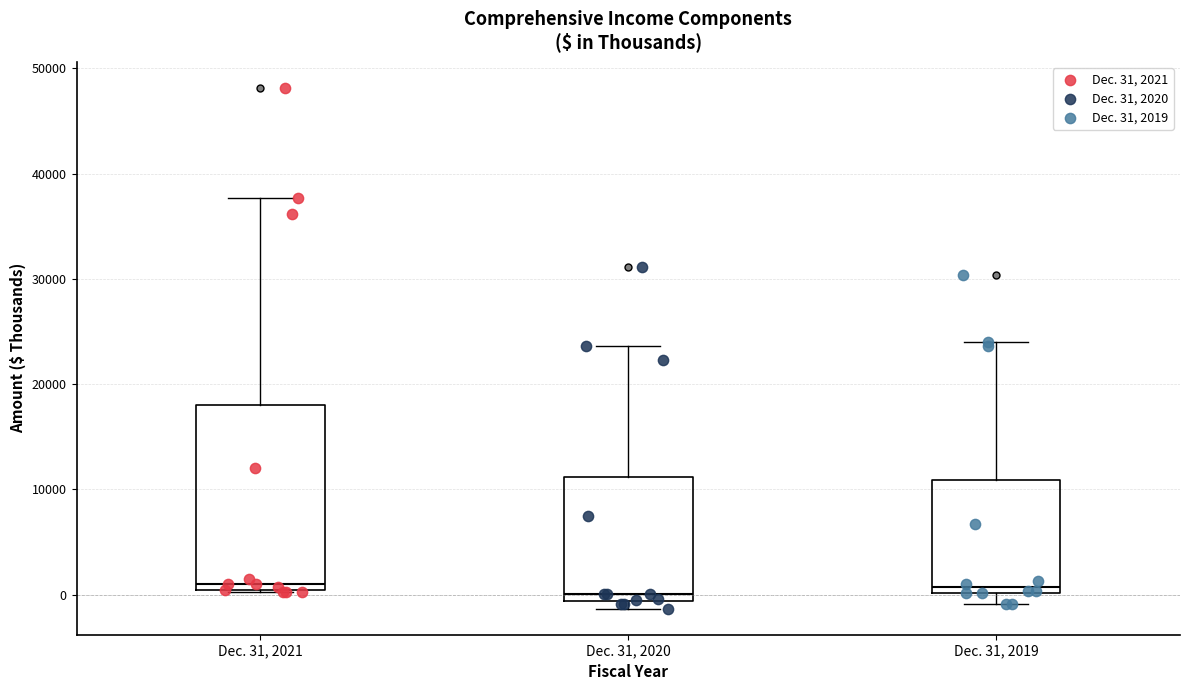

Reading left to right, transcribe this box plot: for each box, give where its median line is, the range the box spans, and where its two whiskers end, as read against the y-axis. The values are not printed on the chart, so give them approximately, as read against the axis.

Dec. 31, 2021: median 1000, box 0 to 18000, whiskers 0 to 38000
Dec. 31, 2020: median 0, box -1000 to 11000, whiskers -1000 (just below the box's lower edge) to 24000
Dec. 31, 2019: median 1000, box 0 to 11000, whiskers -1000 to 24000